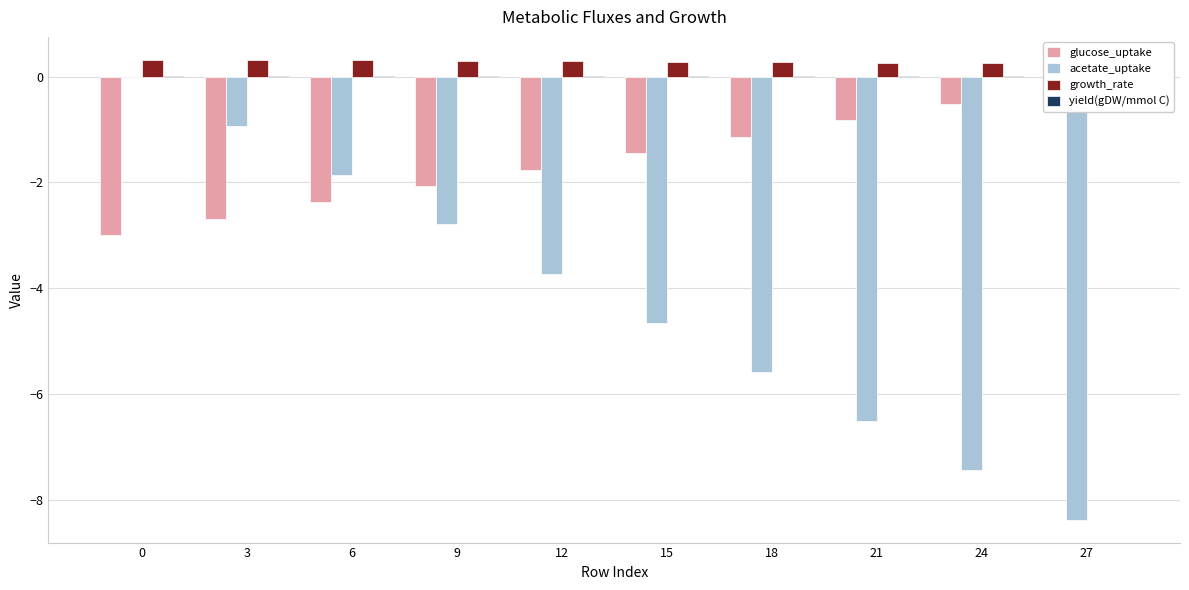

Which series has the largest total across all categories?

growth_rate